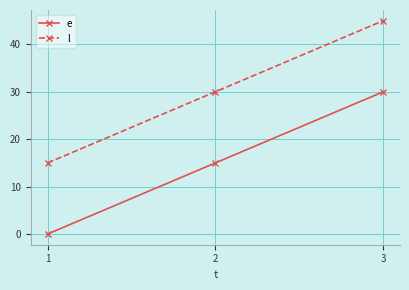

True or false: l has a value of 47 at 1.

False